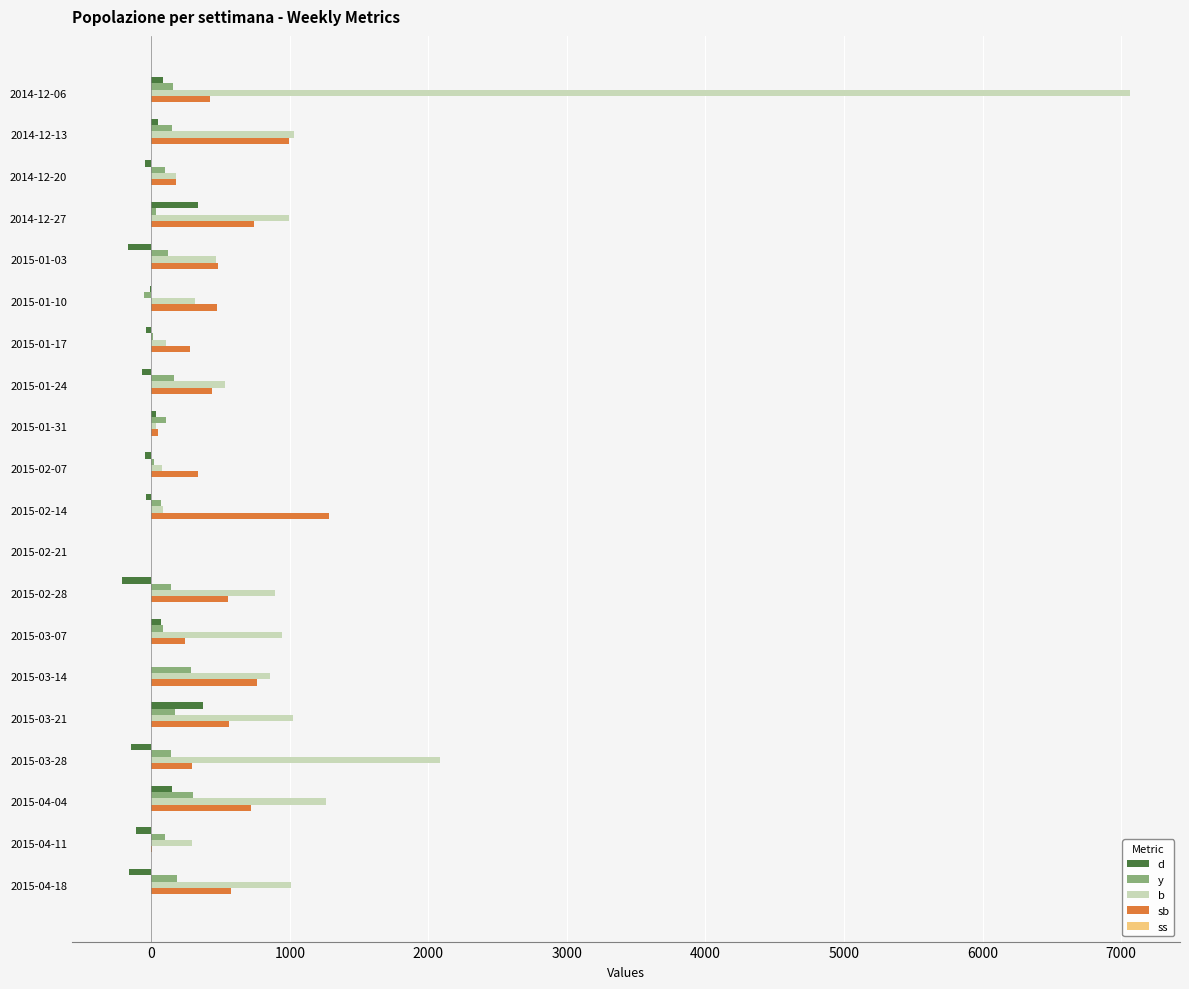

At which label does b reach its peak?

2014-12-06